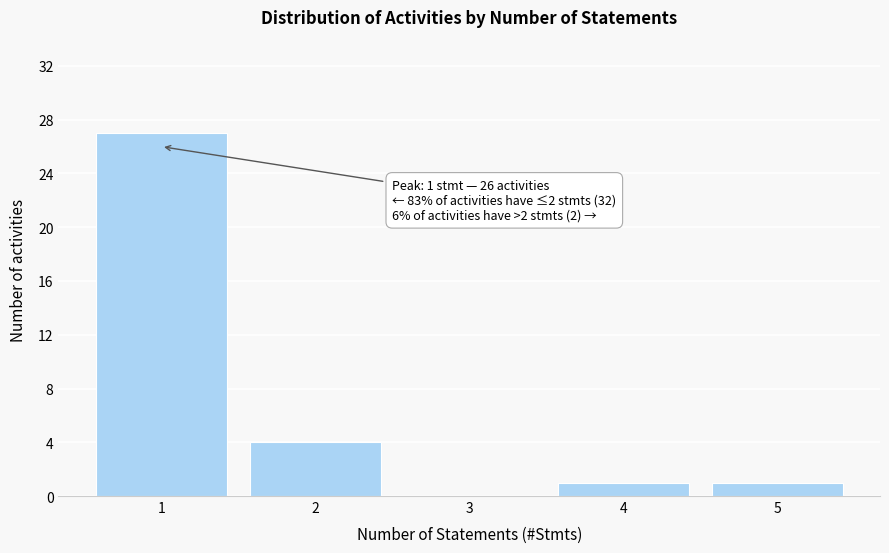

Over which range of the x-axis is the bar tallest?

0.5 to 1.5